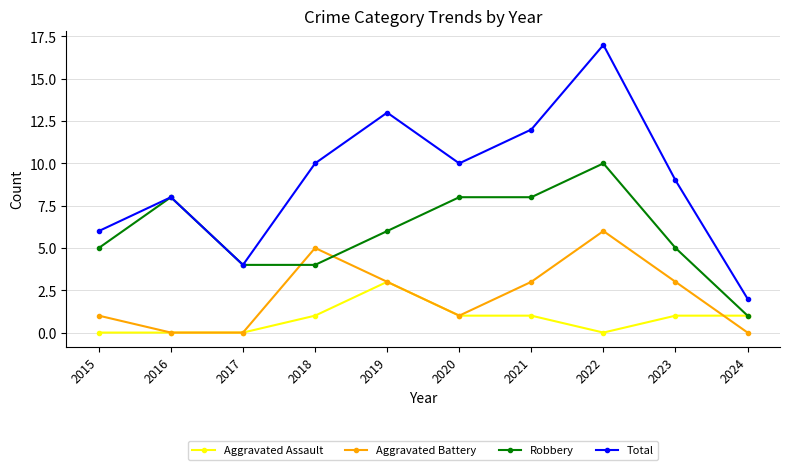

What is the spread (max minus min) of values at 2018?

9